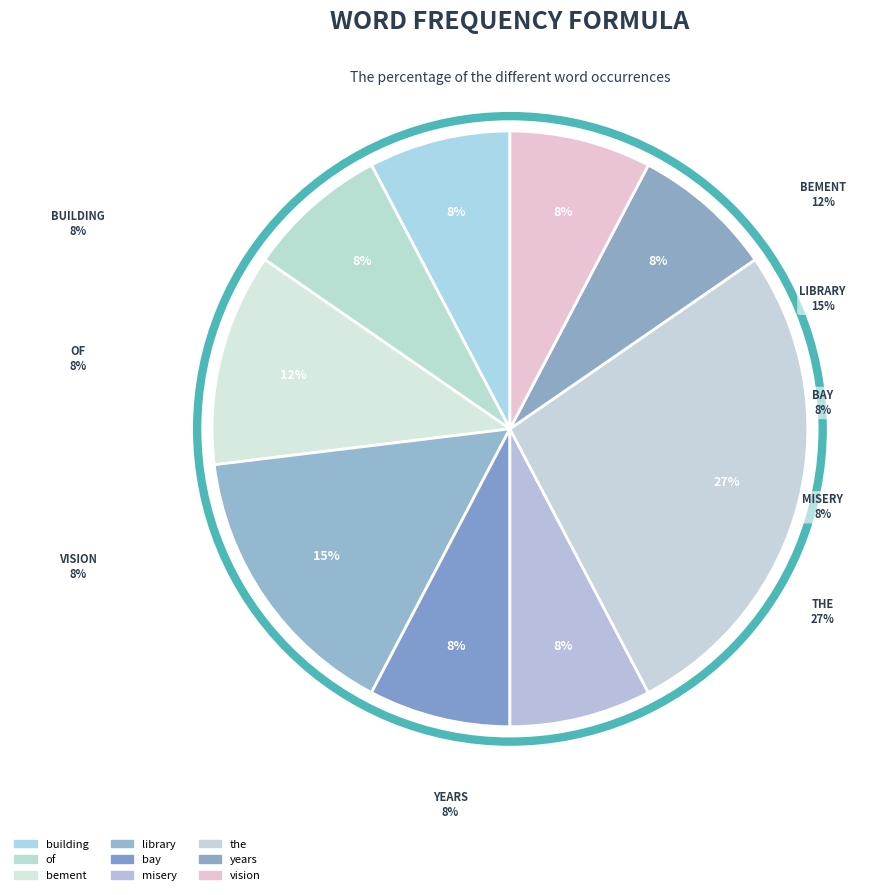

The the slice represents 39% of the pie. True or false?

False